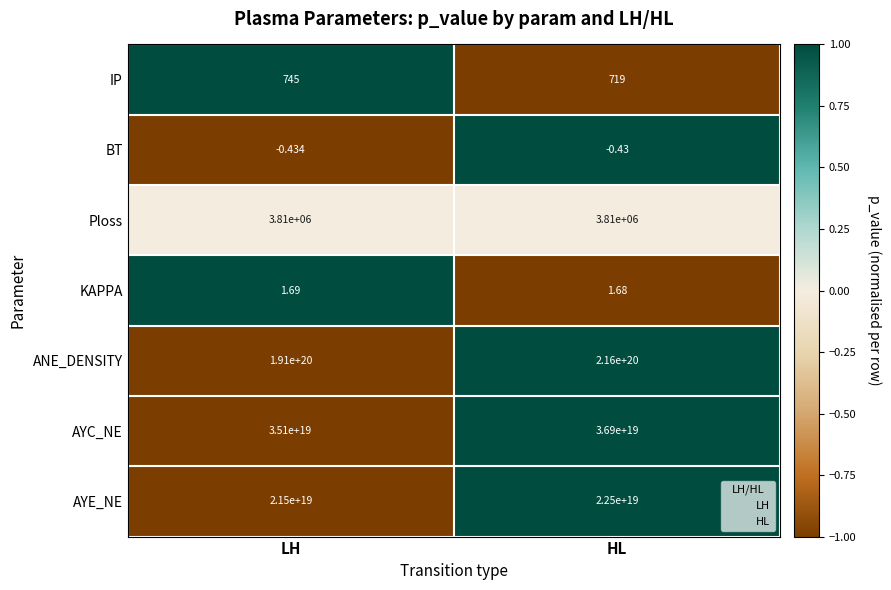

At which category is the sum across all series the highest?

HL